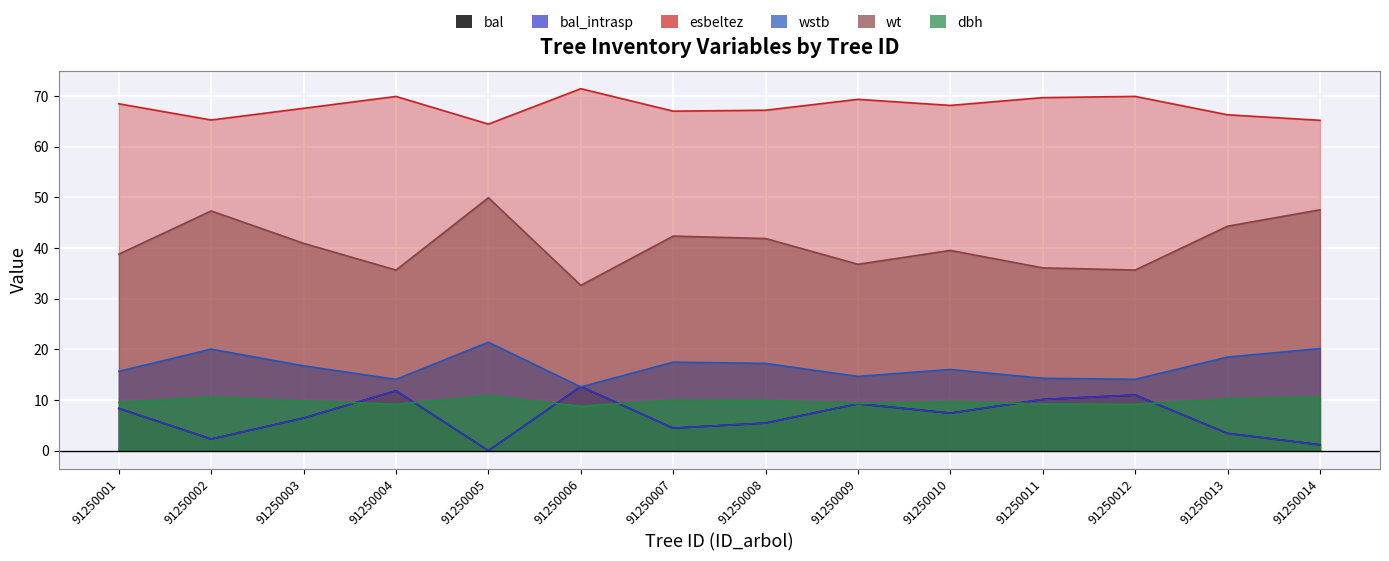

At which label is wt closest to 41?

91250003